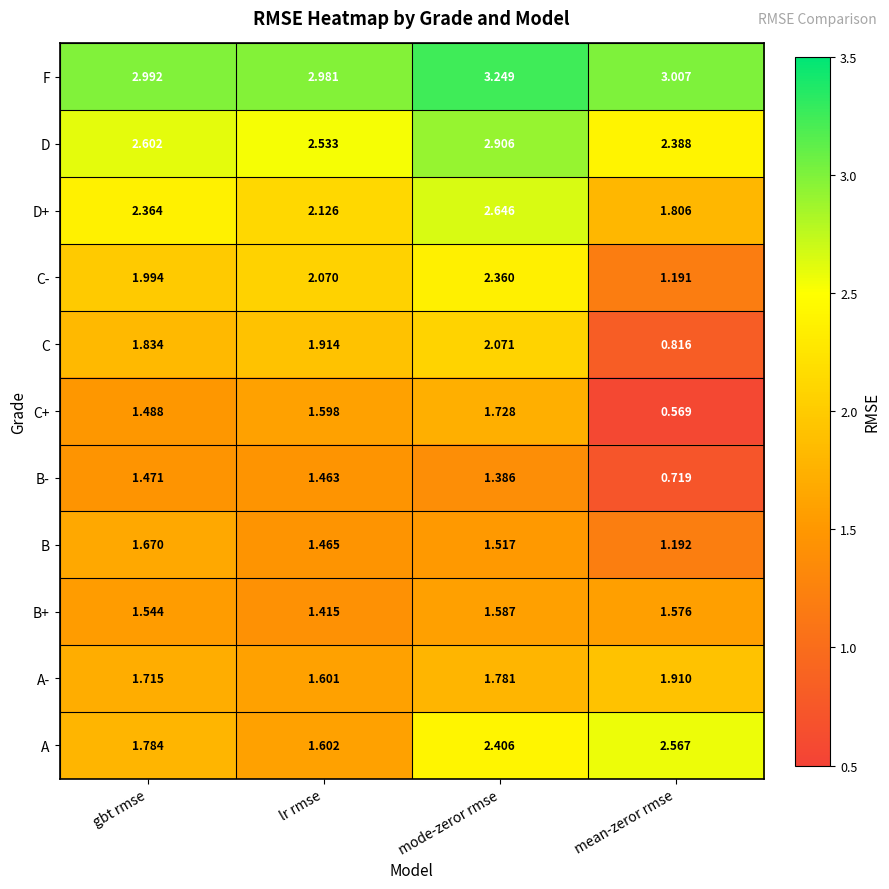

List the labels in order of C value, smallest first.

mean-zeror rmse, gbt rmse, lr rmse, mode-zeror rmse